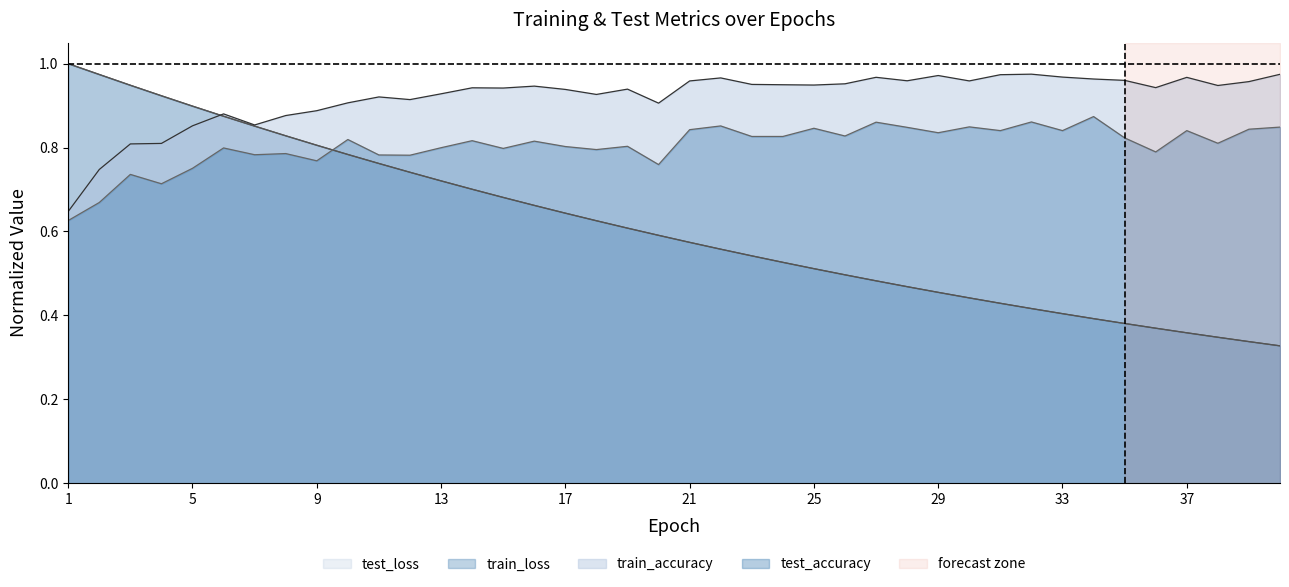

What are all the series names shown in the legend?

test_loss, train_loss, train_accuracy, test_accuracy